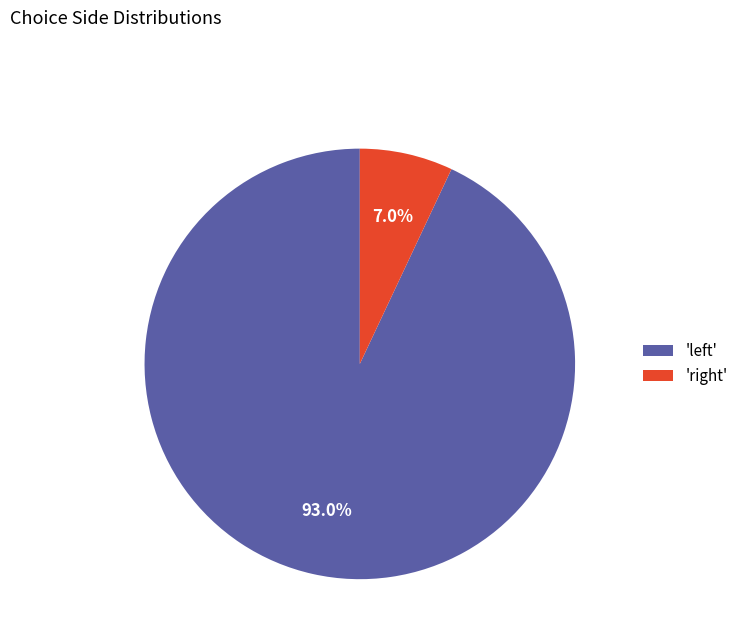

How many slices are in this pie chart?

2